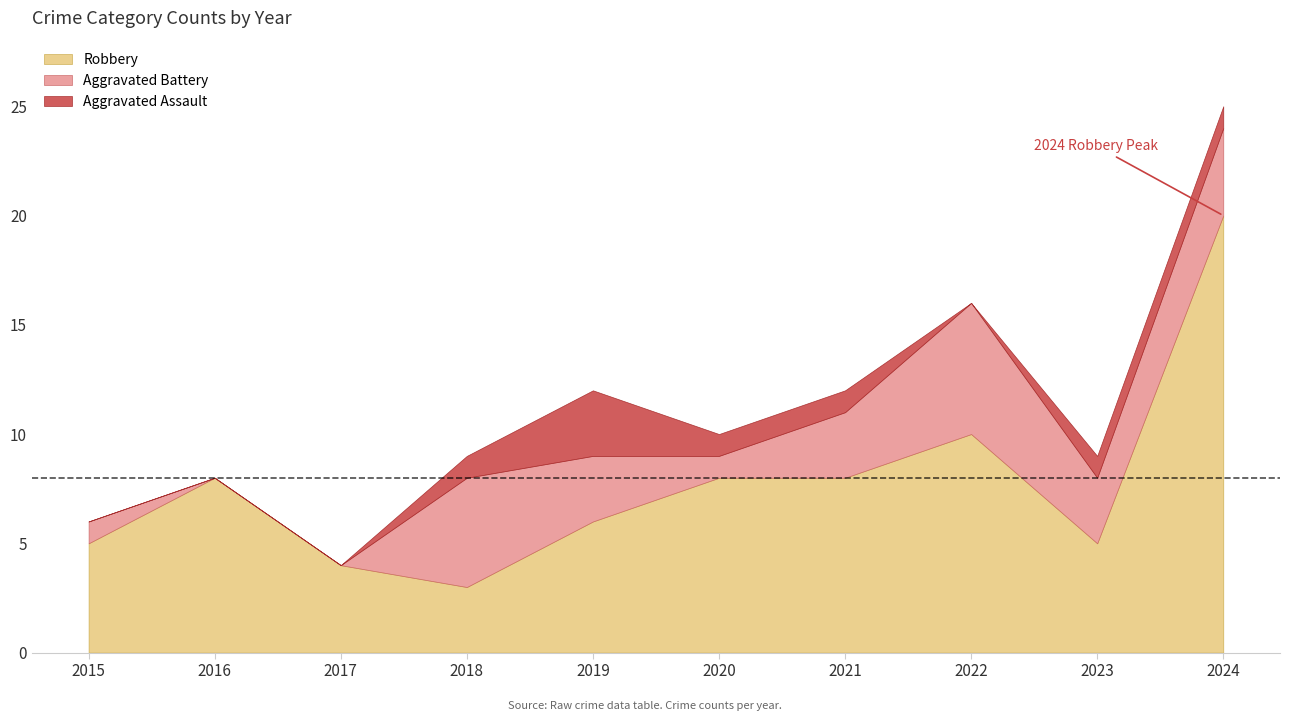

What is the sum of the Aggravated Battery values at 2018 and 2022?

11